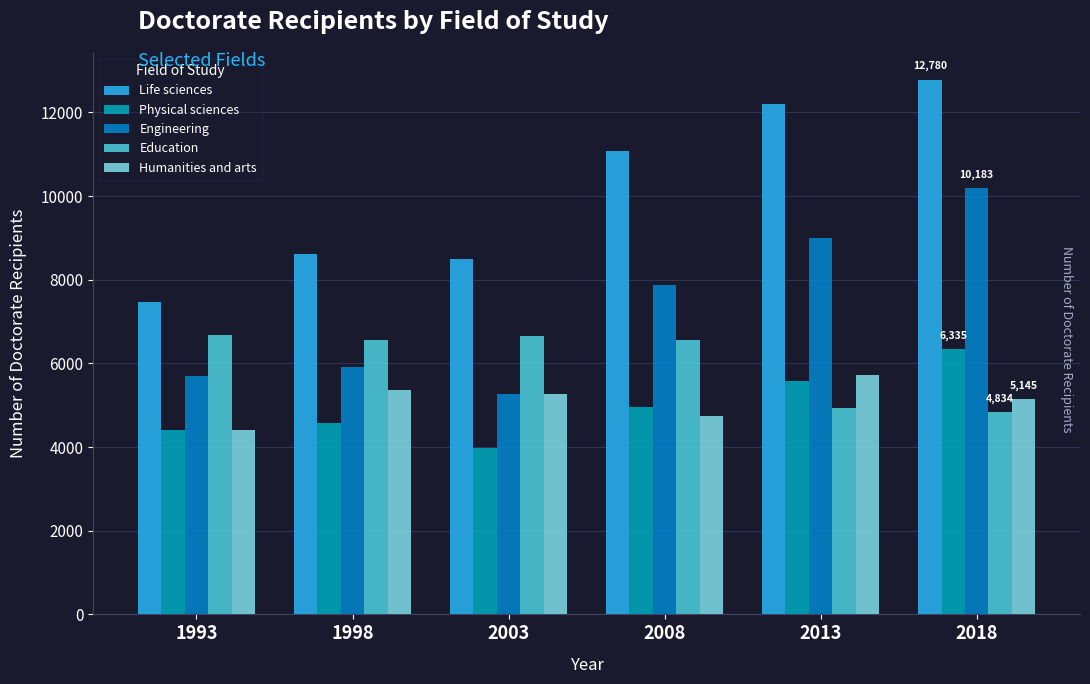

Where is Education nearest to the value 5761?

2008